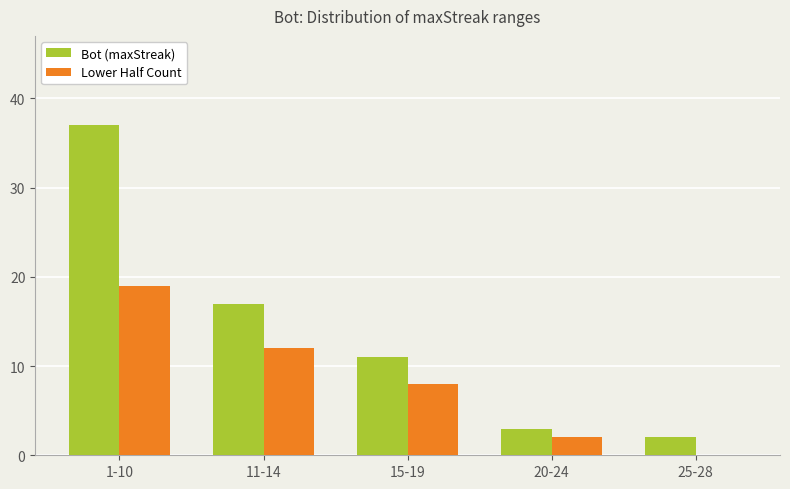

Which category has the highest value in the Bot (maxStreak) series?

1-10